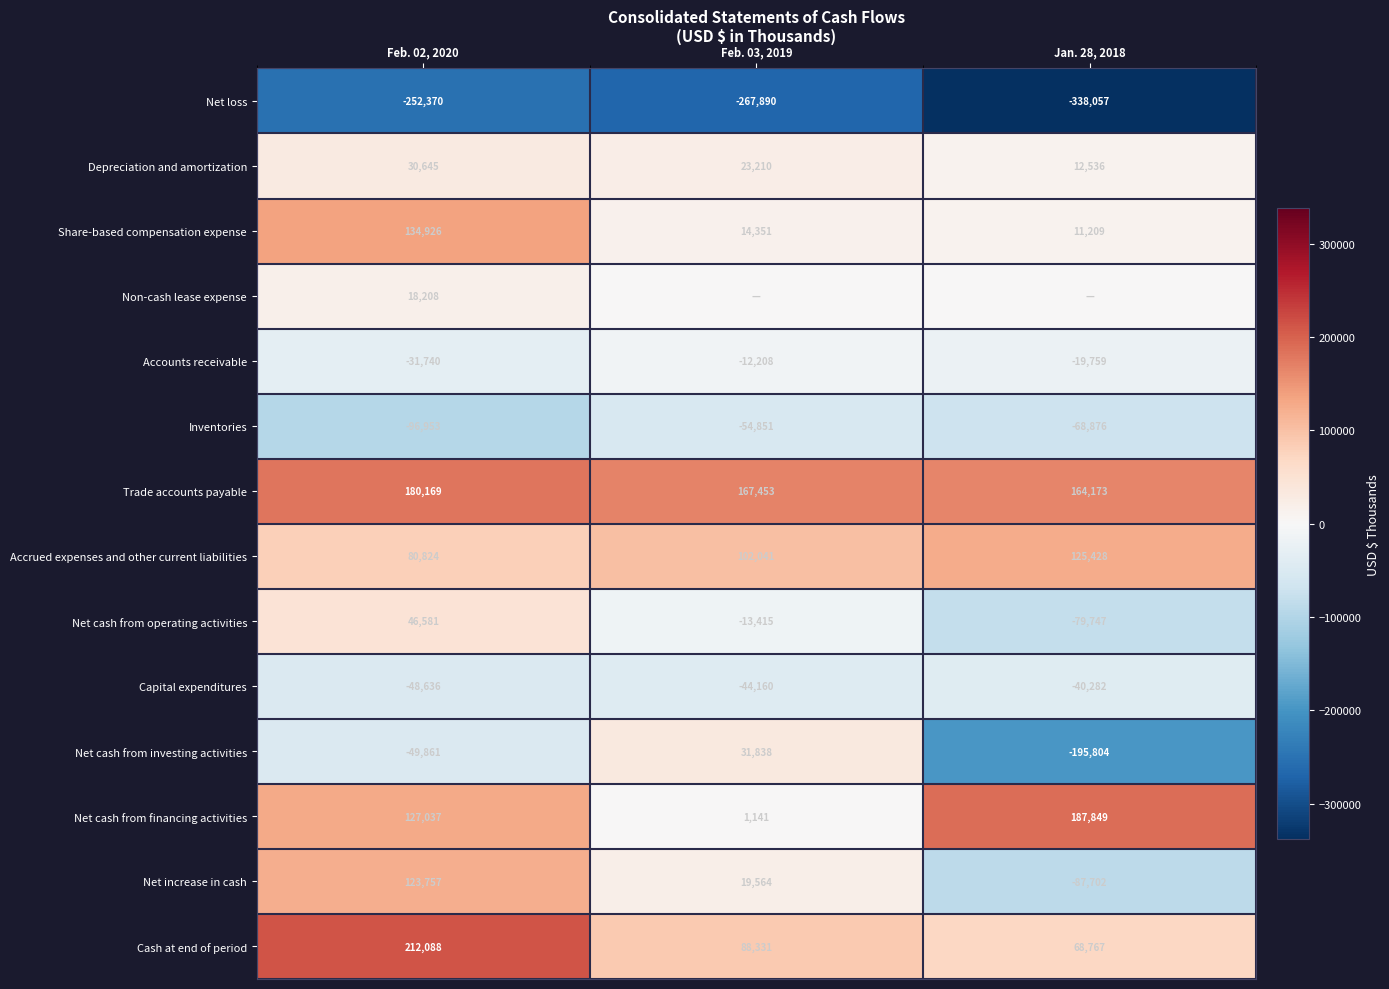

True or false: Net cash from financing activities has a value of 45433 at Feb. 02, 2020.

False